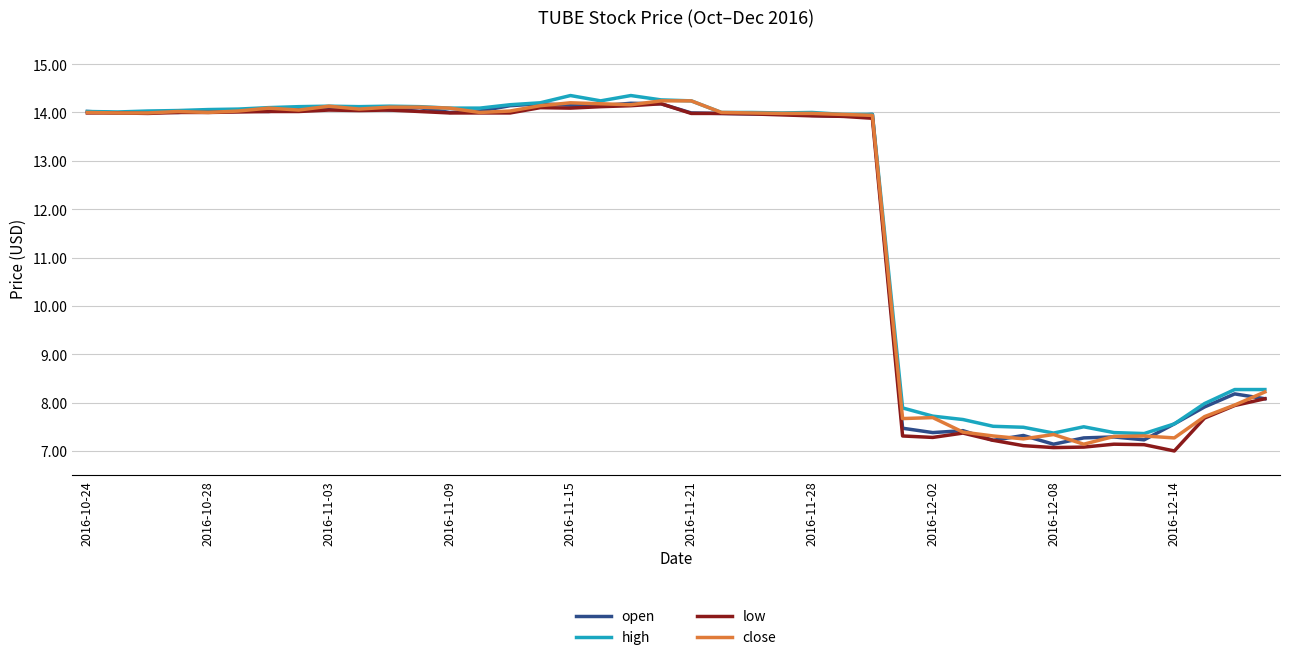

Does the chart have visible grid lines?

Yes